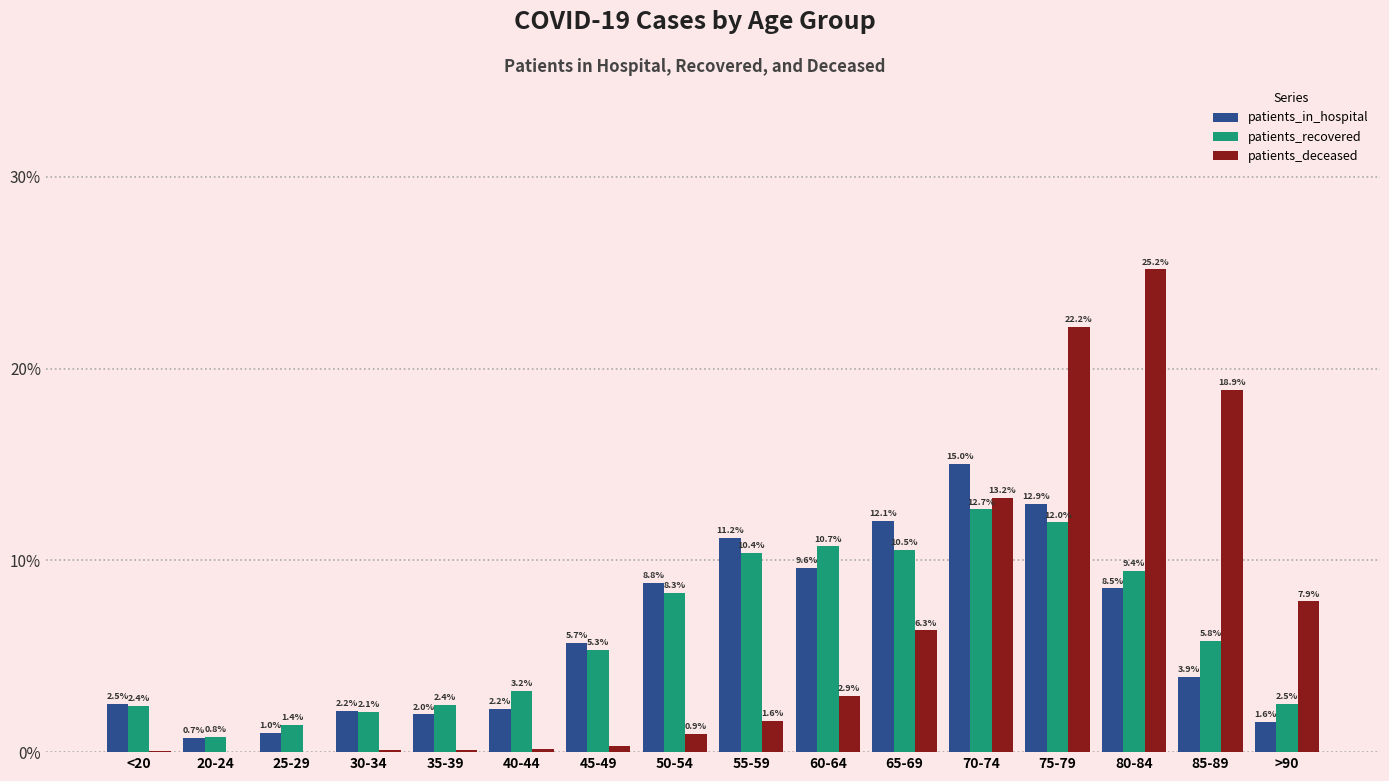

What is the sum of the patients_in_hospital values at 35-39 and 20-24?

2.7